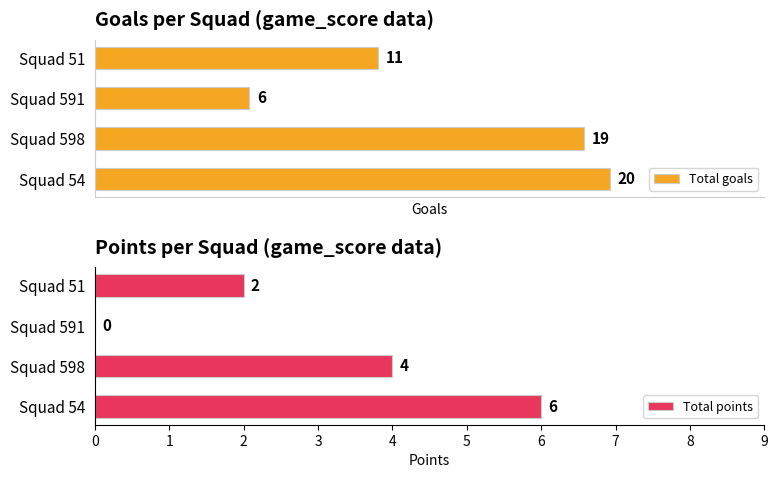

Reading left to right, list all the values displayed in this chart.

Total goals: 20	19	6	11
Total points: 6	4	0	2